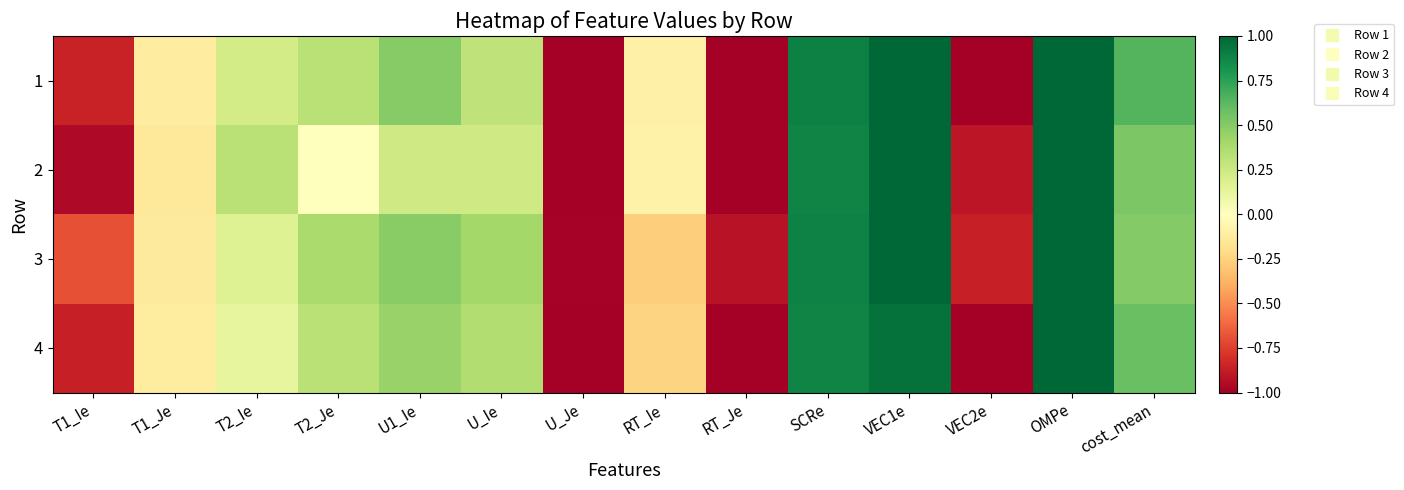

List the series in order of their peak value, highest first.

1, 2, 3, 4